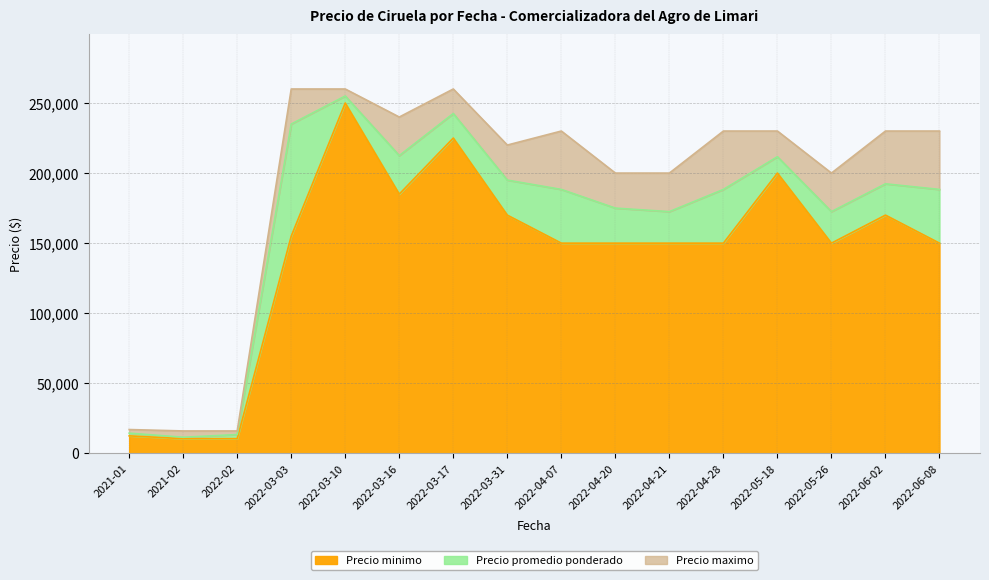

At which category is the sum across all series the highest?

2022-03-10